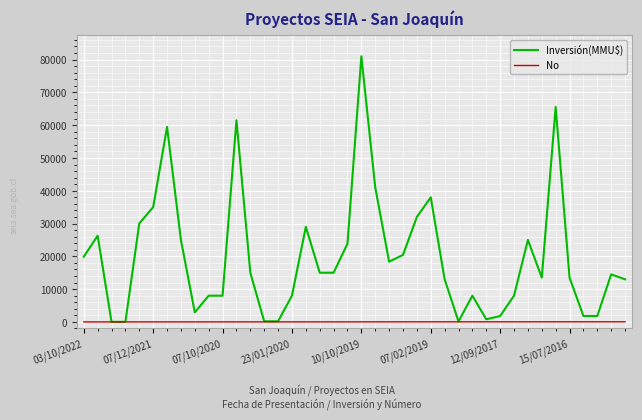

How many lines are shown in the chart?

2